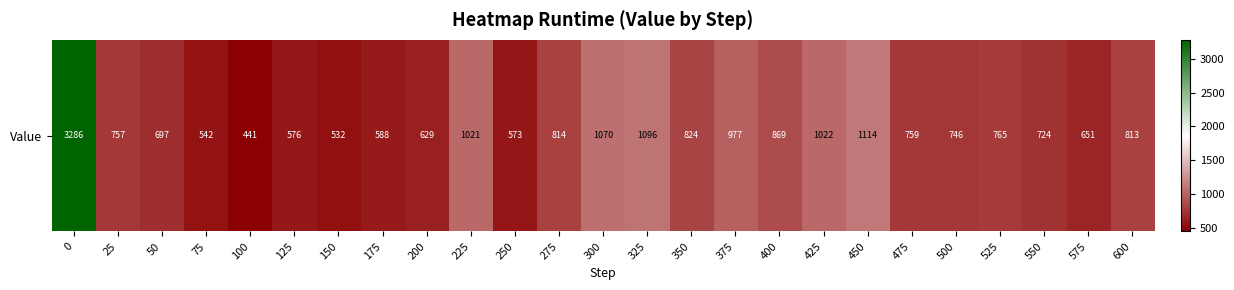

How many data points does each series have?

25